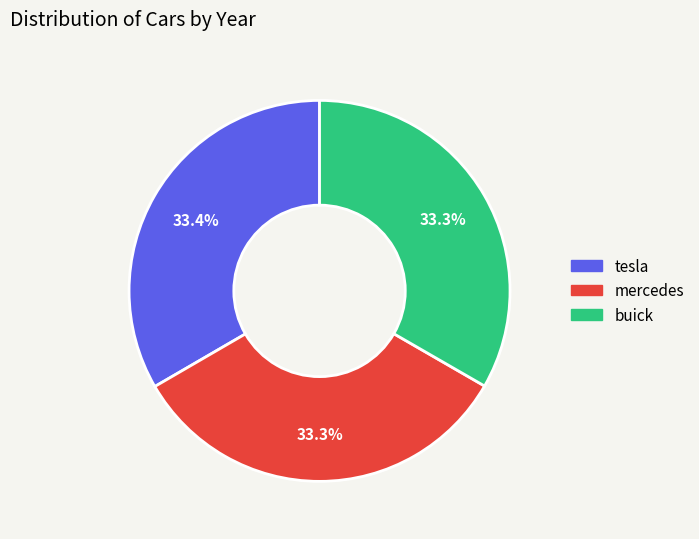

Is buick the majority of the pie?

No